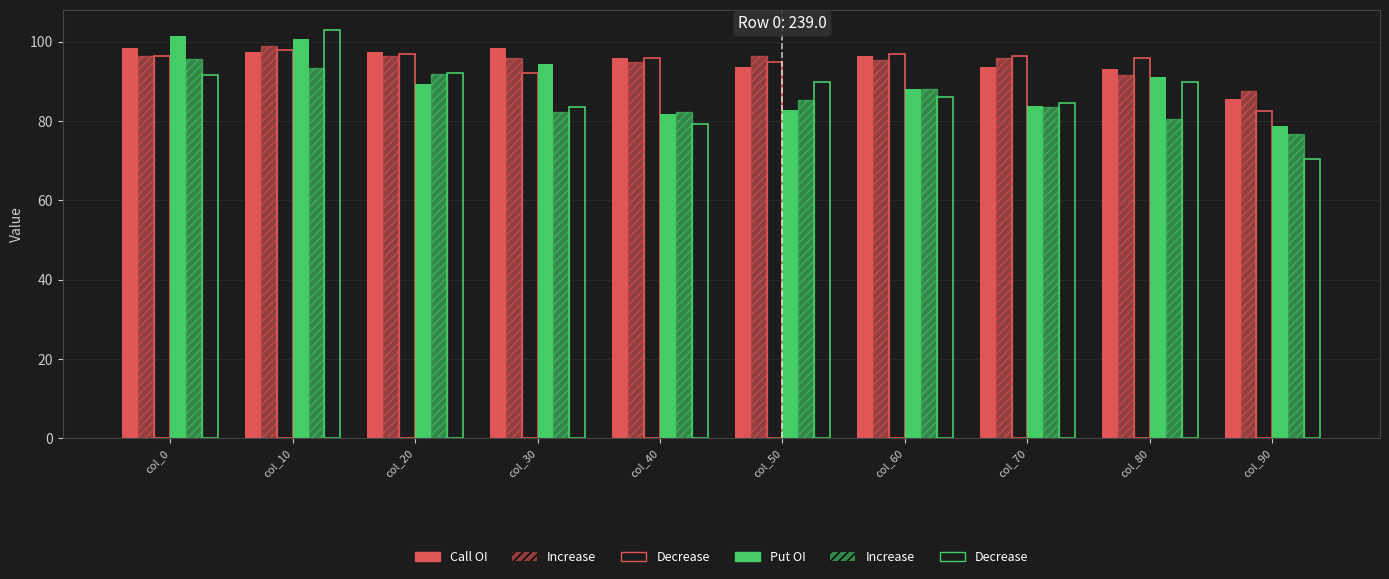

How many groups of bars are there?

10